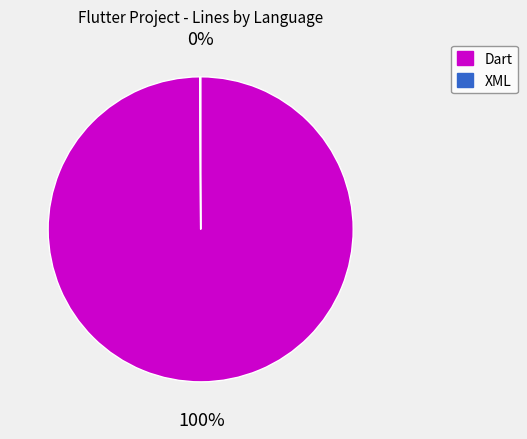

Which category has the biggest portion of the pie?

Dart